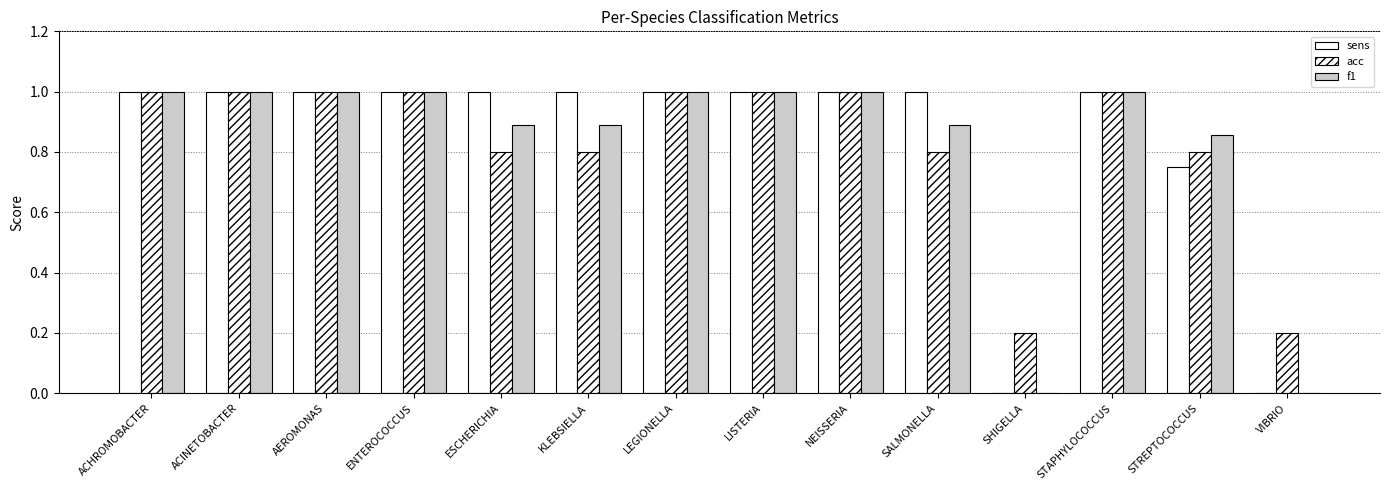

The sens series shows 1.0 at ENTEROCOCCUS. True or false?

True